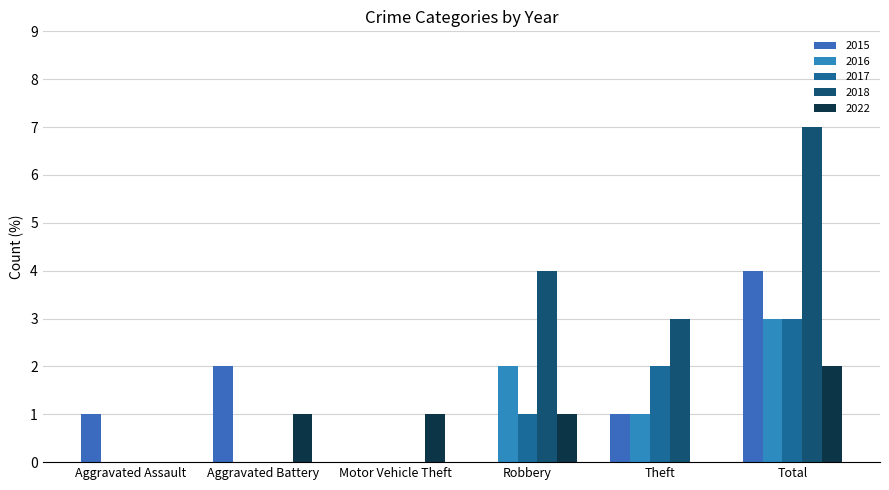

What is the difference between the highest and lowest values at Motor Vehicle Theft?

1